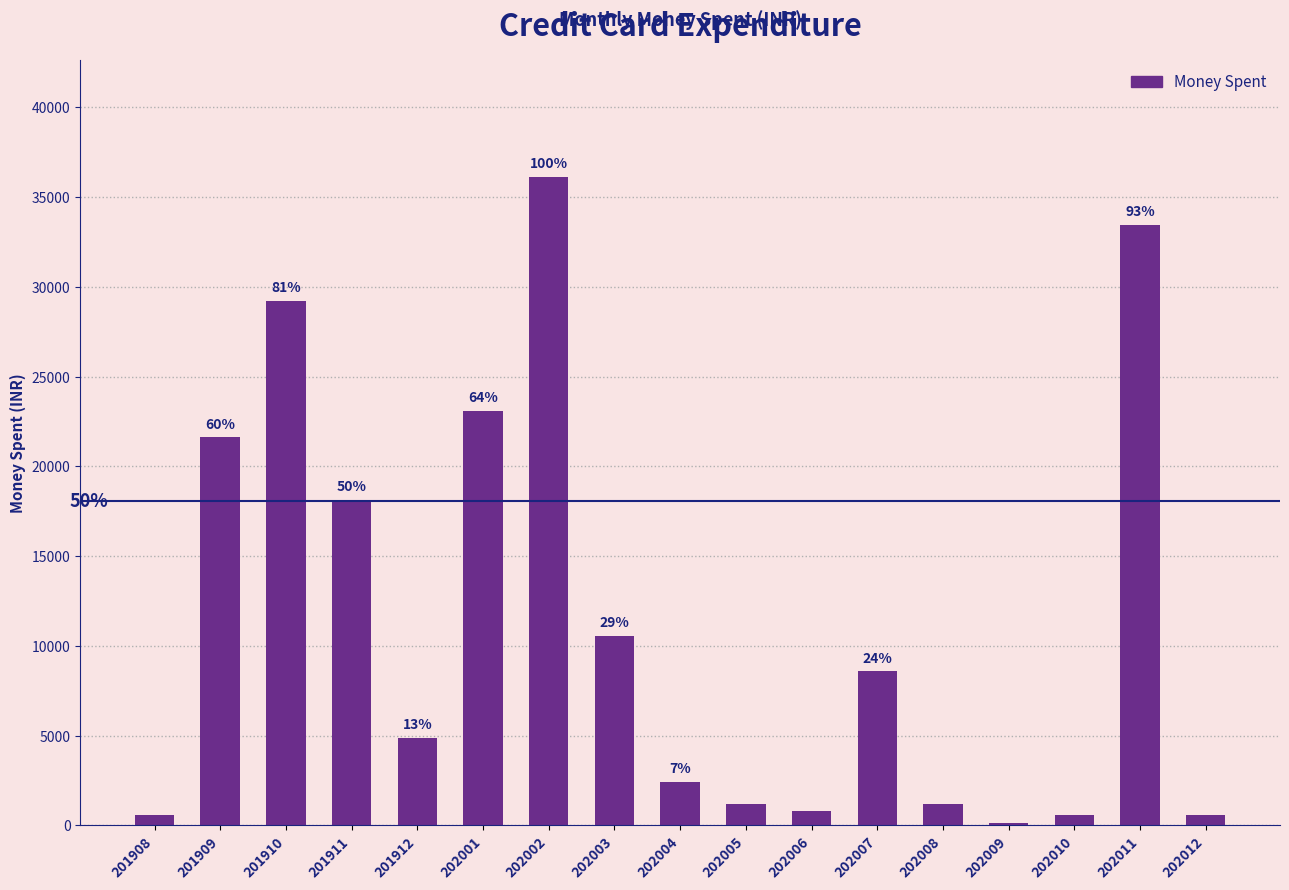

Are the bars horizontal?

No